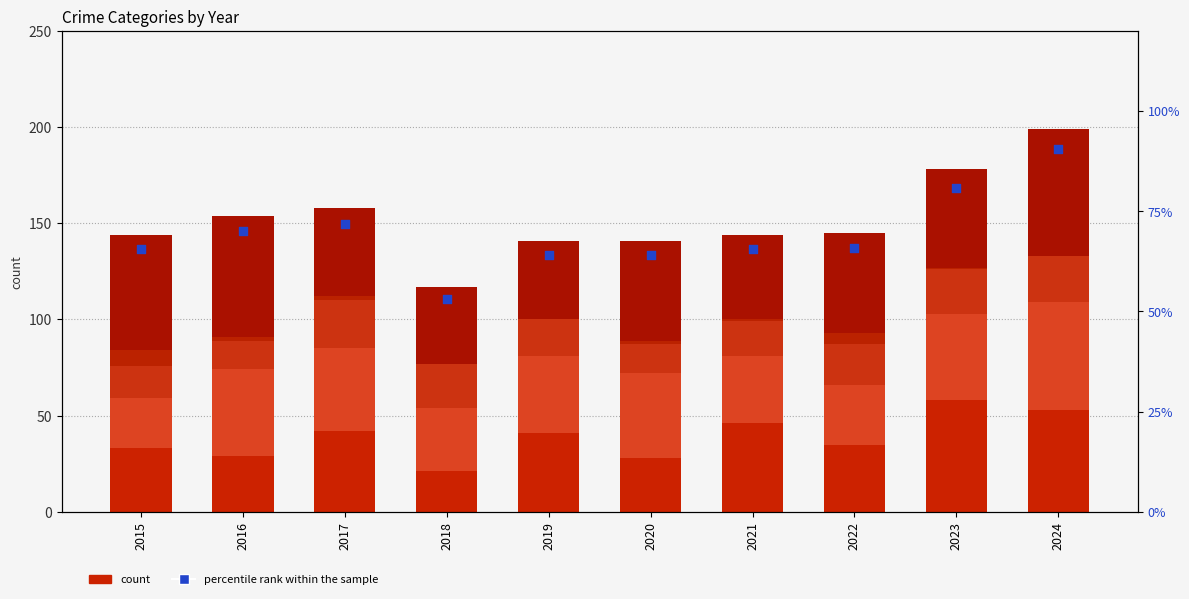

Which series has the largest total across all categories?

percentile rank within the sample